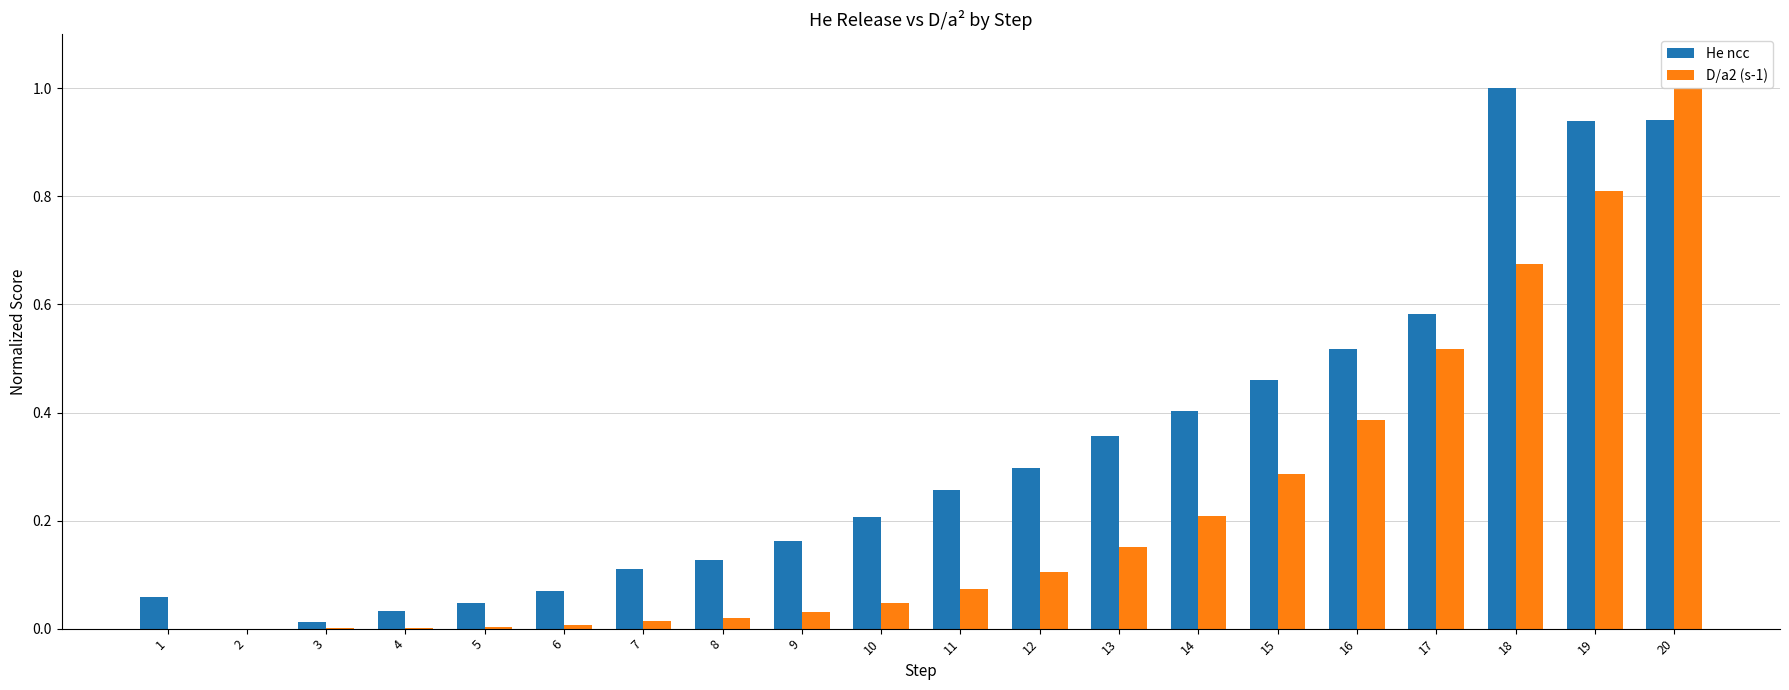

What is the sum of all He ncc values?

6.6